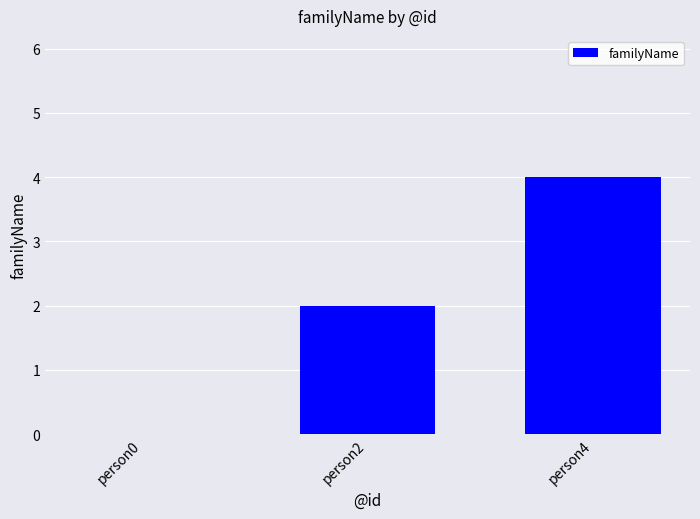

Reading left to right, extract all data points from this chart.

person0=0	person2=2	person4=4